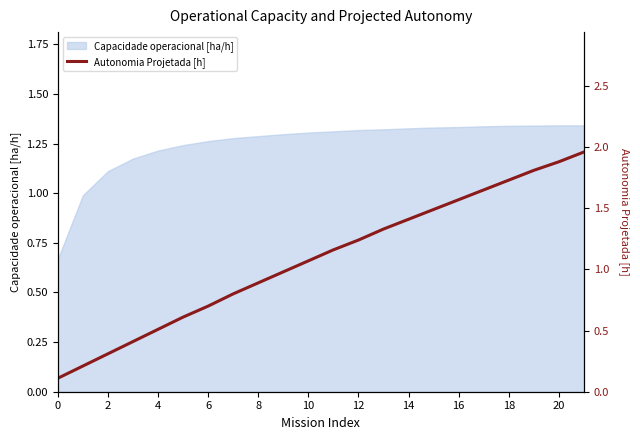

True or false: Capacidade operacional [ha/h] has a value of 0.4 at 18.

False